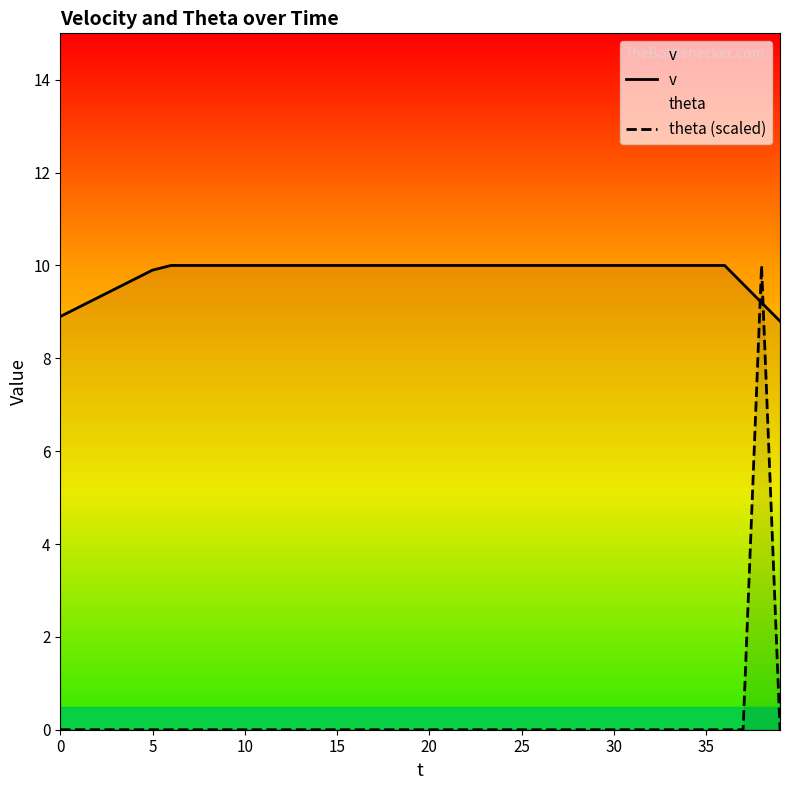

Does the chart have visible grid lines?

No